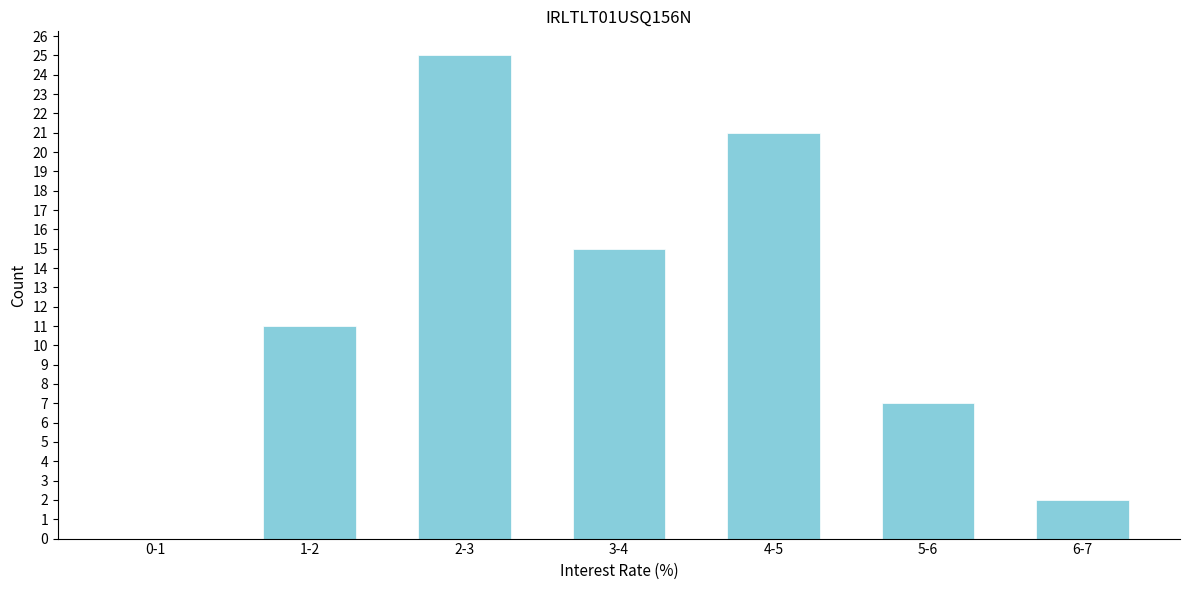

Reading left to right, list all the values displayed in this chart.

0-1=0	1-2=11	2-3=25	3-4=15	4-5=21	5-6=7	6-7=2